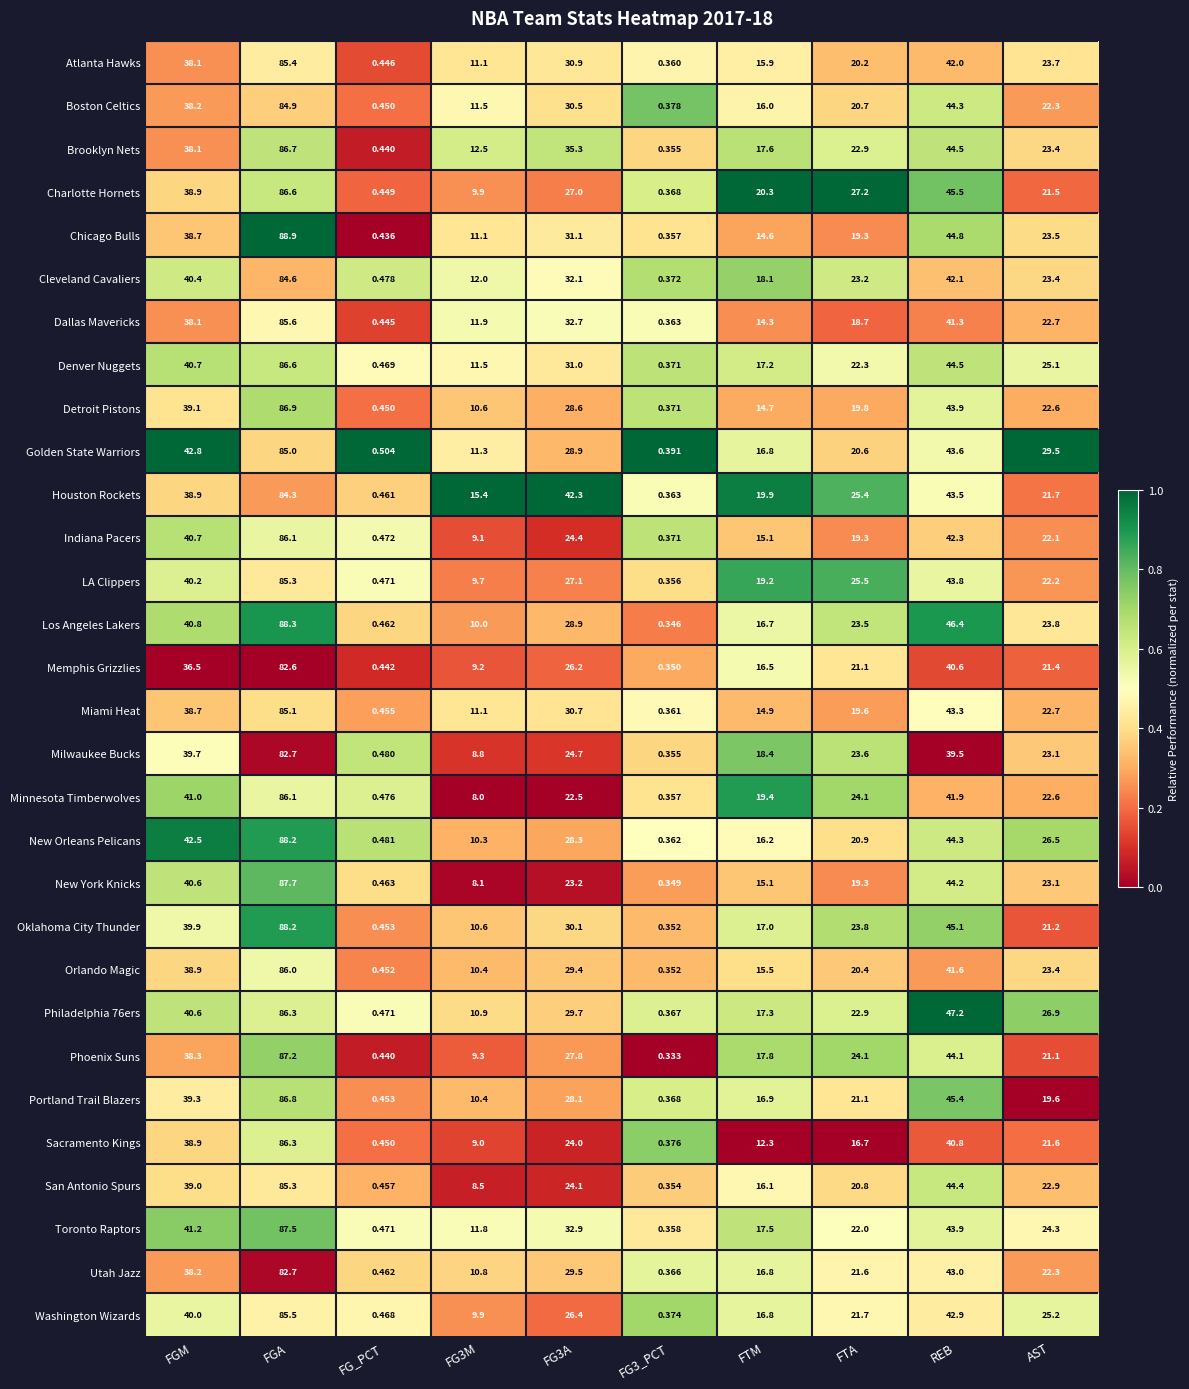

Which series has the widest spread of values?

Chicago Bulls